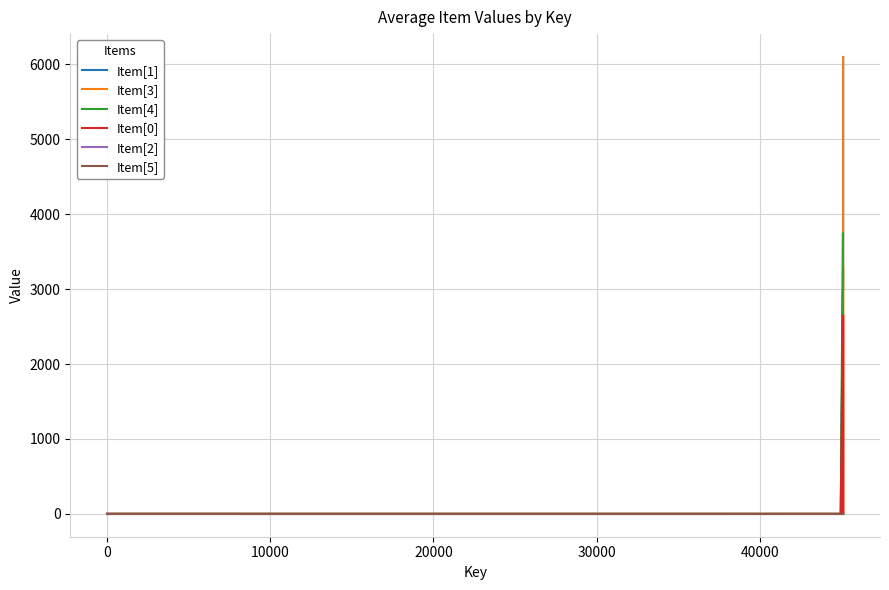

Is this an area chart (filled region under the line)?

No